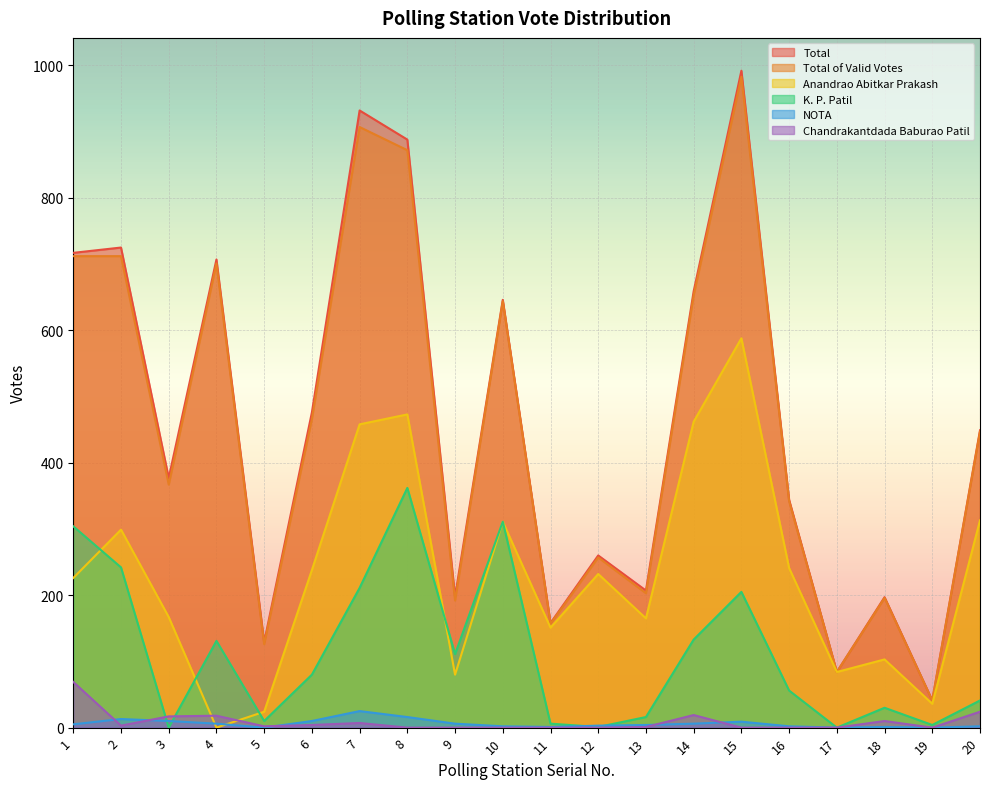

In K. P. Patil, how many points are lower than both neighbors (excluding endpoints)?

6